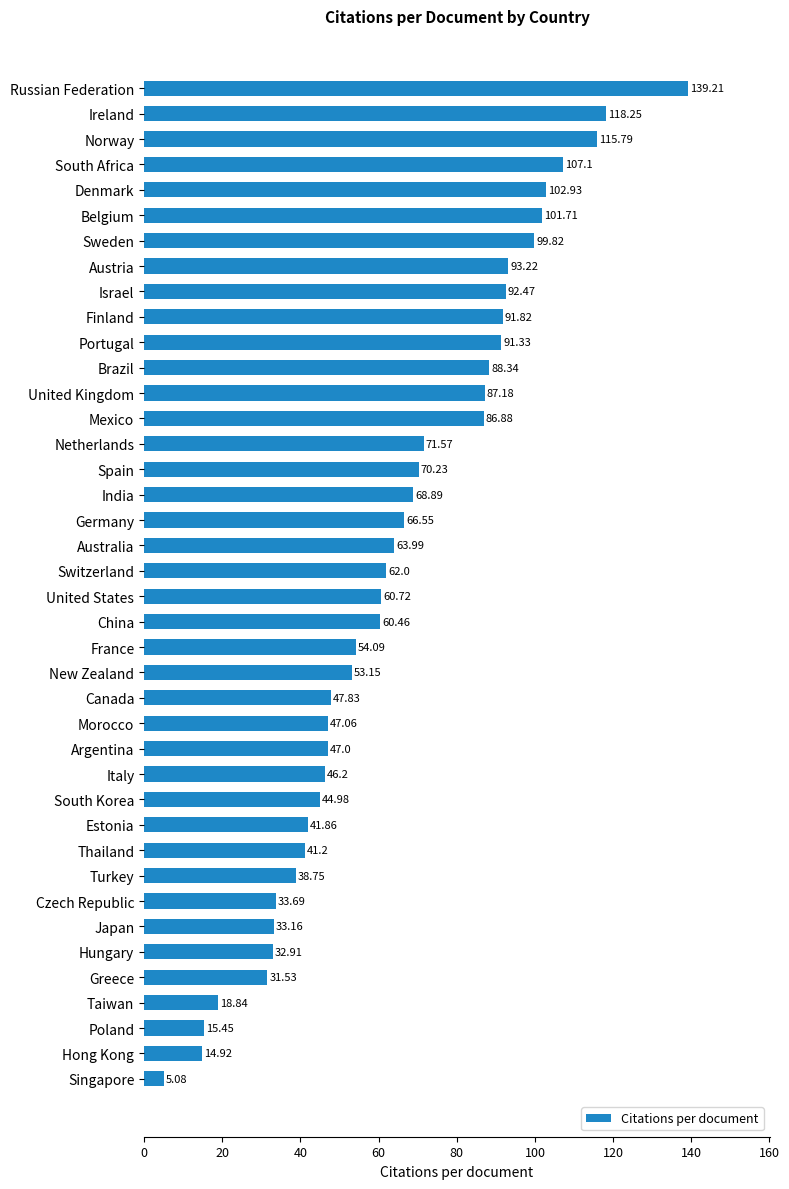

Which has a higher value, Czech Republic or Germany?

Germany